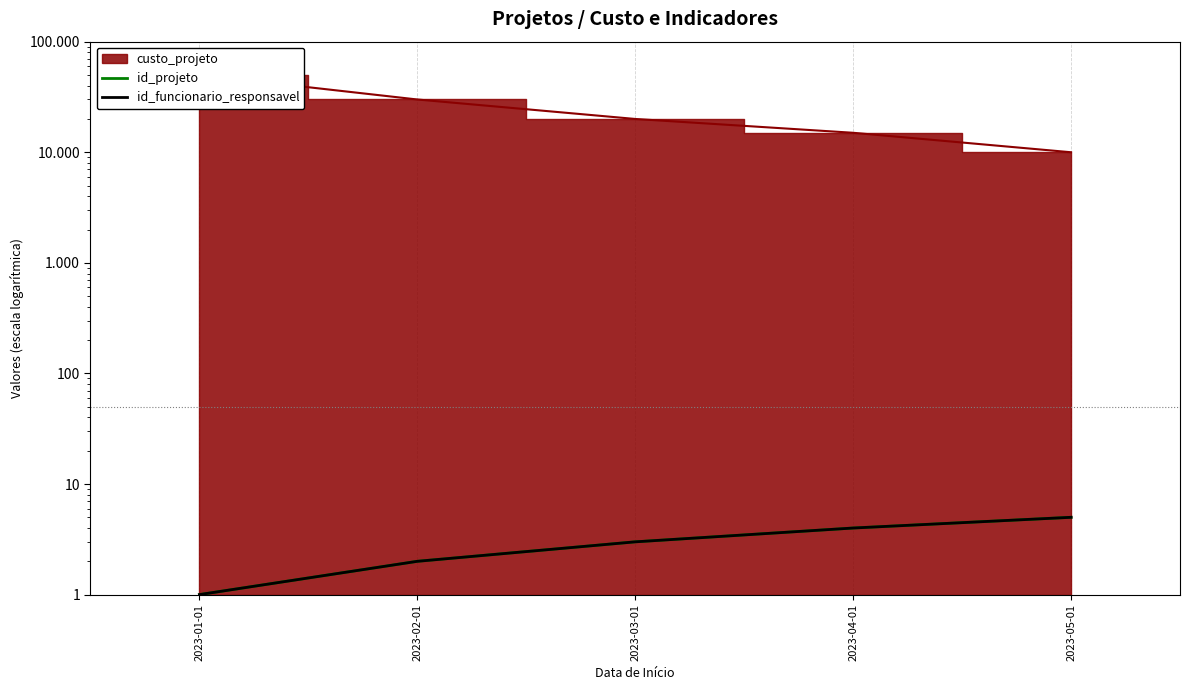

True or false: id_funcionario_responsavel and id_projeto intersect in this chart.

False